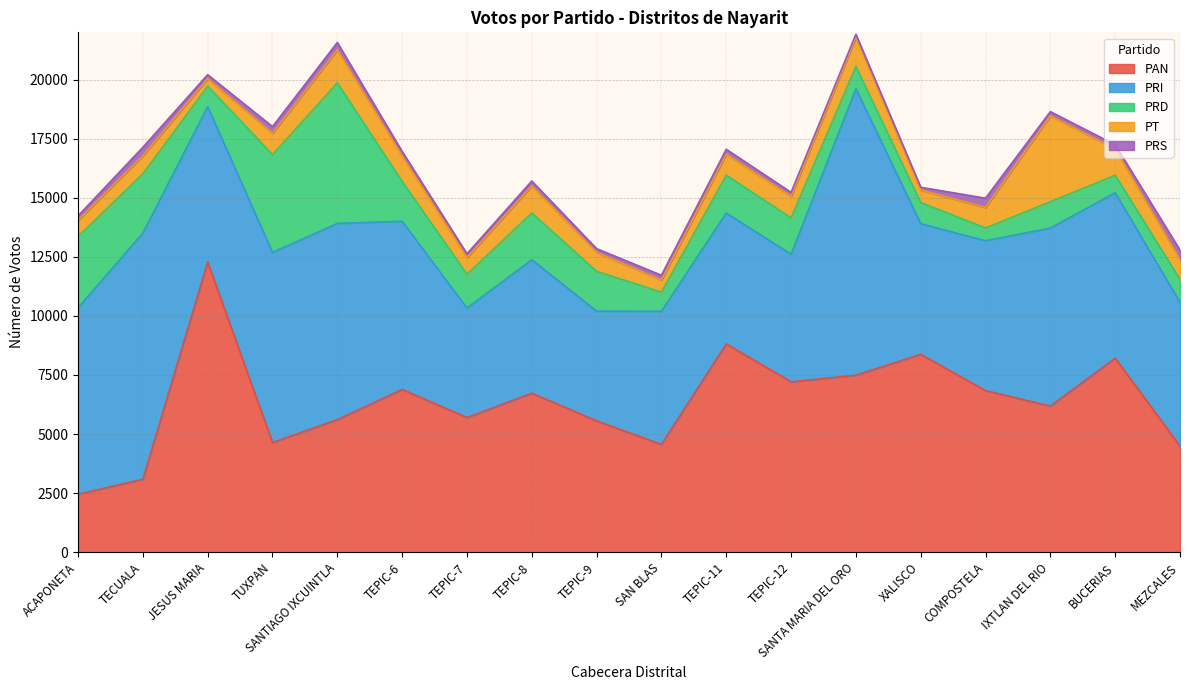

Reading left to right, what are all the values shown in this chart?

PAN: ACAPONETA=2451	TECUALA=3086	JESUS MARIA=12279	TUXPAN=4640	SANTIAGO IXCUINTLA=5609	TEPIC-6=6888	TEPIC-7=5698	TEPIC-8=6728	TEPIC-9=5558	SAN BLAS=4561	TEPIC-11=8816	TEPIC-12=7210	SANTA MARIA DEL ORO=7490	XALISCO=8374	COMPOSTELA=6839	IXTLAN DEL RIO=6181	BUCERIAS=8212	MEZCALES=4490
PRI: ACAPONETA=7891	TECUALA=10418	JESUS MARIA=6577	TUXPAN=8045	SANTIAGO IXCUINTLA=8303	TEPIC-6=7117	TEPIC-7=4632	TEPIC-8=5648	TEPIC-9=4643	SAN BLAS=5635	TEPIC-11=5538	TEPIC-12=5395	SANTA MARIA DEL ORO=12118	XALISCO=5528	COMPOSTELA=6340	IXTLAN DEL RIO=7533	BUCERIAS=7002	MEZCALES=6082
PRD: ACAPONETA=3018	TECUALA=2507	JESUS MARIA=868	TUXPAN=4139	SANTIAGO IXCUINTLA=5950	TEPIC-6=1686	TEPIC-7=1431	TEPIC-8=1978	TEPIC-9=1685	SAN BLAS=808	TEPIC-11=1602	TEPIC-12=1542	SANTA MARIA DEL ORO=947	XALISCO=895	COMPOSTELA=542	IXTLAN DEL RIO=1117	BUCERIAS=738	MEZCALES=968
PT: ACAPONETA=685	TECUALA=765	JESUS MARIA=316	TUXPAN=907	SANTIAGO IXCUINTLA=1394	TEPIC-6=1079	TEPIC-7=709	TEPIC-8=1146	TEPIC-9=799	SAN BLAS=514	TEPIC-11=890	TEPIC-12=918	SANTA MARIA DEL ORO=1236	XALISCO=530	COMPOSTELA=868	IXTLAN DEL RIO=3640	BUCERIAS=1113	MEZCALES=846
PRS: ACAPONETA=188	TECUALA=359	JESUS MARIA=167	TUXPAN=279	SANTIAGO IXCUINTLA=315	TEPIC-6=189	TEPIC-7=158	TEPIC-8=208	TEPIC-9=161	SAN BLAS=202	TEPIC-11=205	TEPIC-12=162	SANTA MARIA DEL ORO=126	XALISCO=117	COMPOSTELA=391	IXTLAN DEL RIO=173	BUCERIAS=177	MEZCALES=399